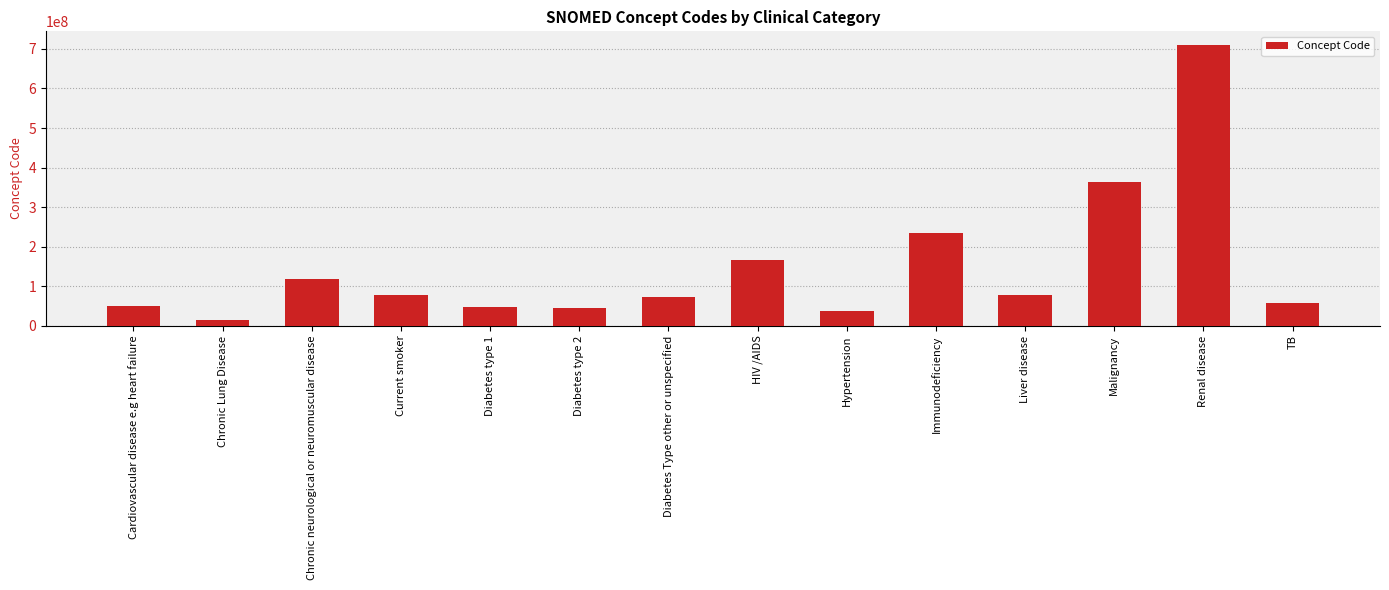

Is it true that the value at Cardiovascular disease e.g heart failure is 49601007?

True